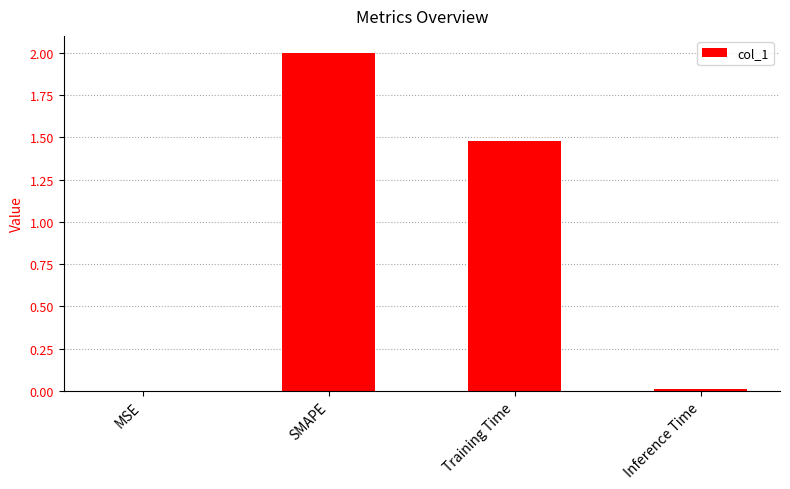

What is the sum of the values at Inference Time and SMAPE?

2.0